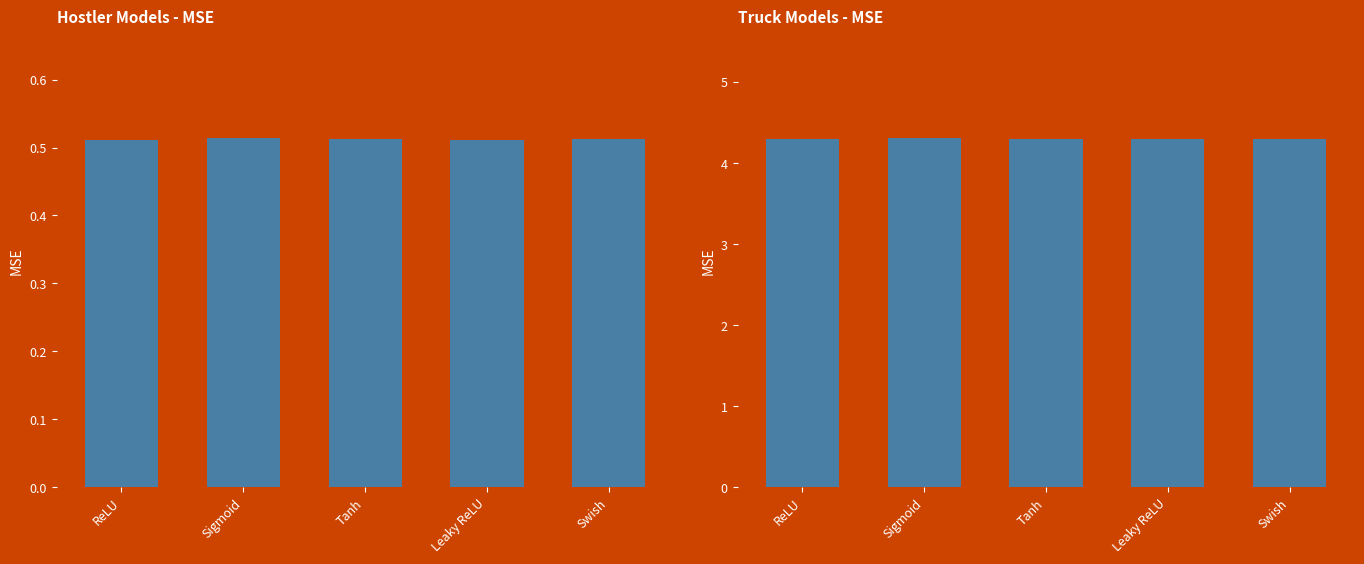

List the labels in order of value, smallest first.

ReLU, Leaky ReLU, Swish, Tanh, Sigmoid